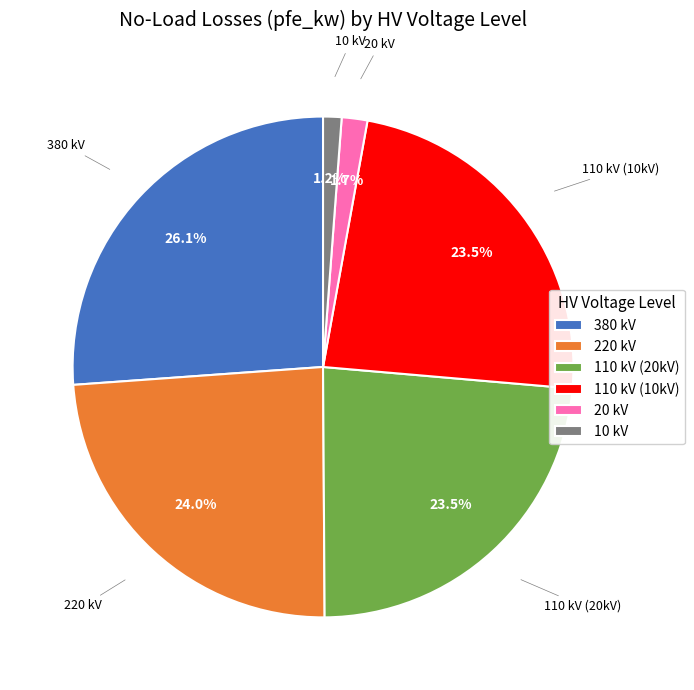

Which slice is the largest?

380 kV